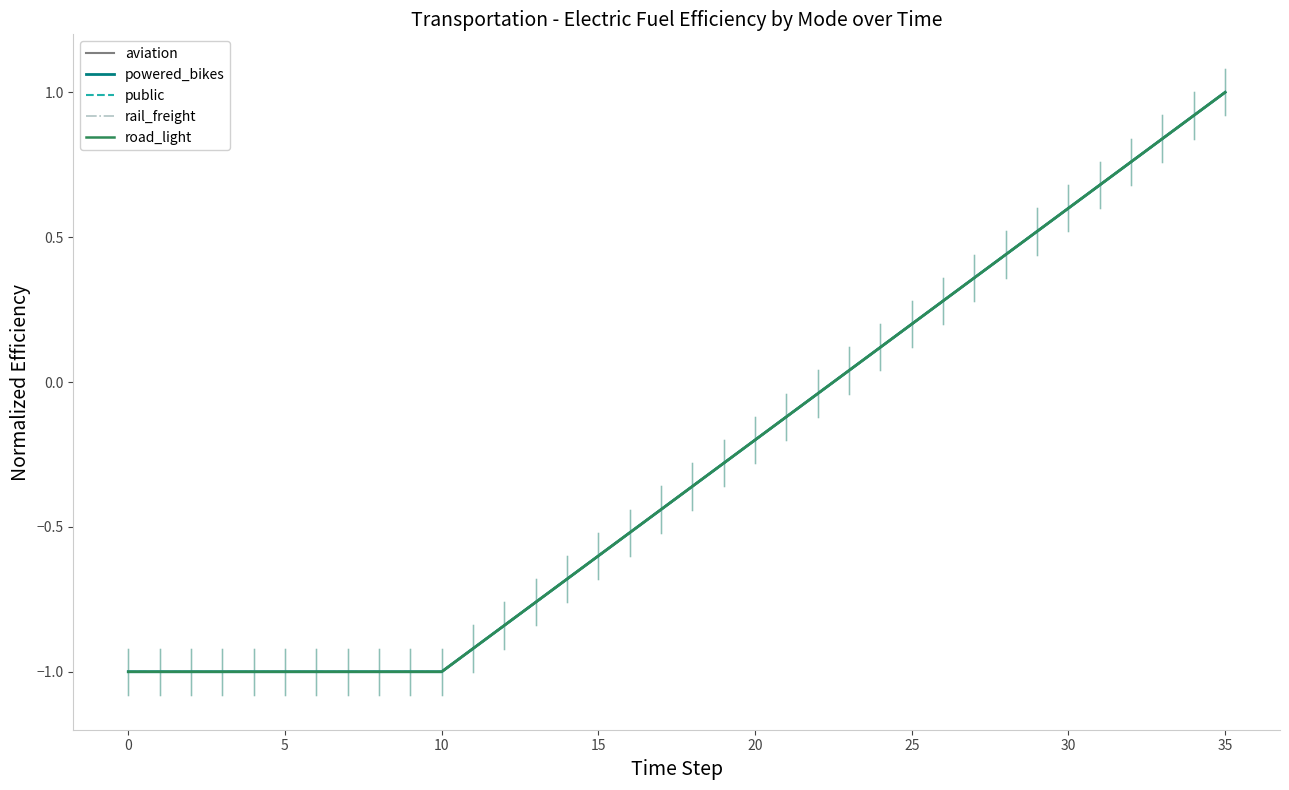

Does the chart have visible grid lines?

No